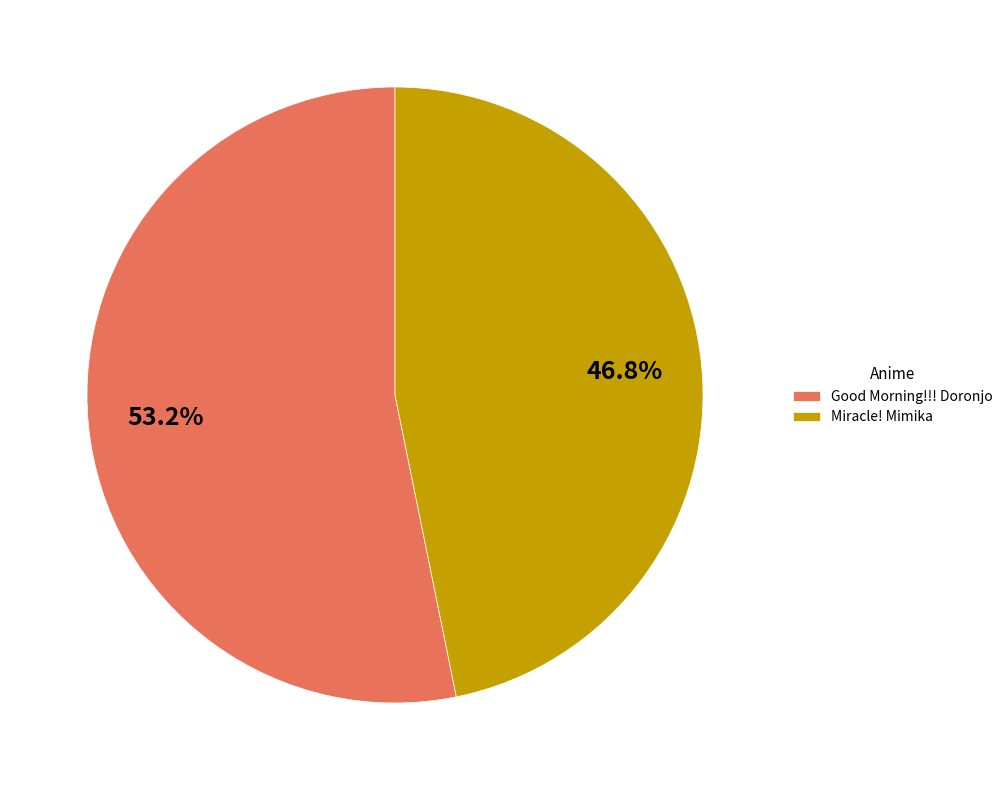

Combined, do Miracle! Mimika and Good Morning!!! Doronjo account for over 50%?

Yes